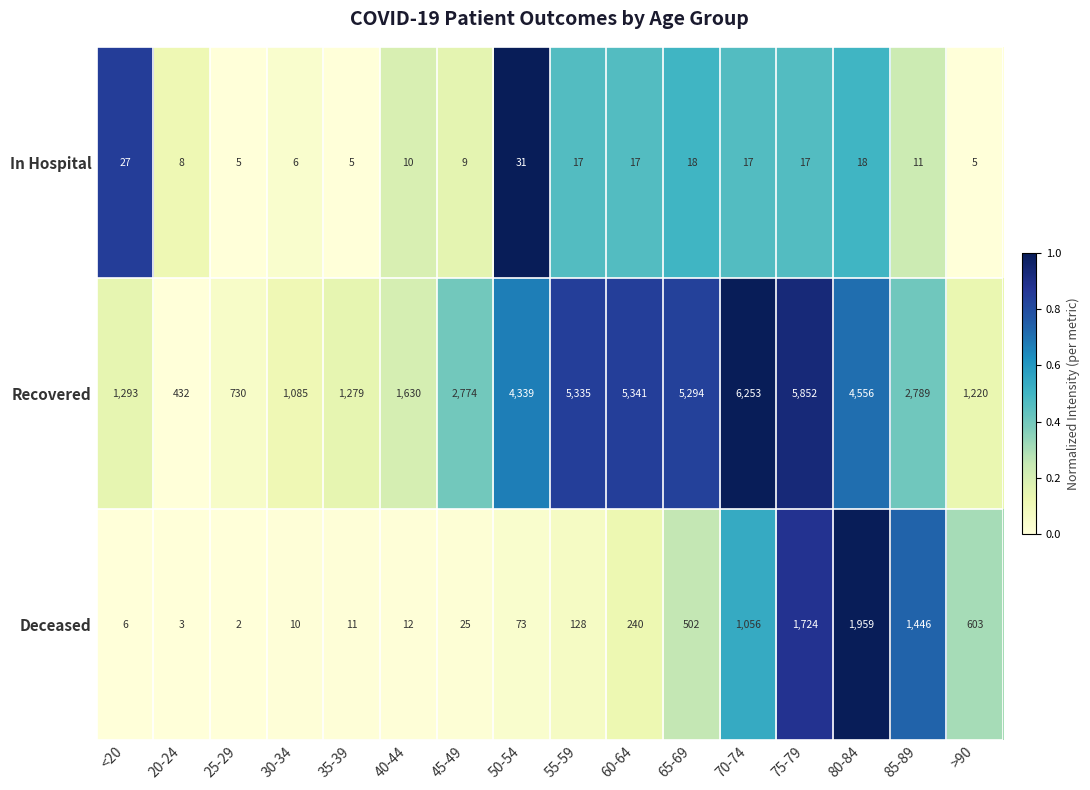

Count the number of data series in this chart.

3